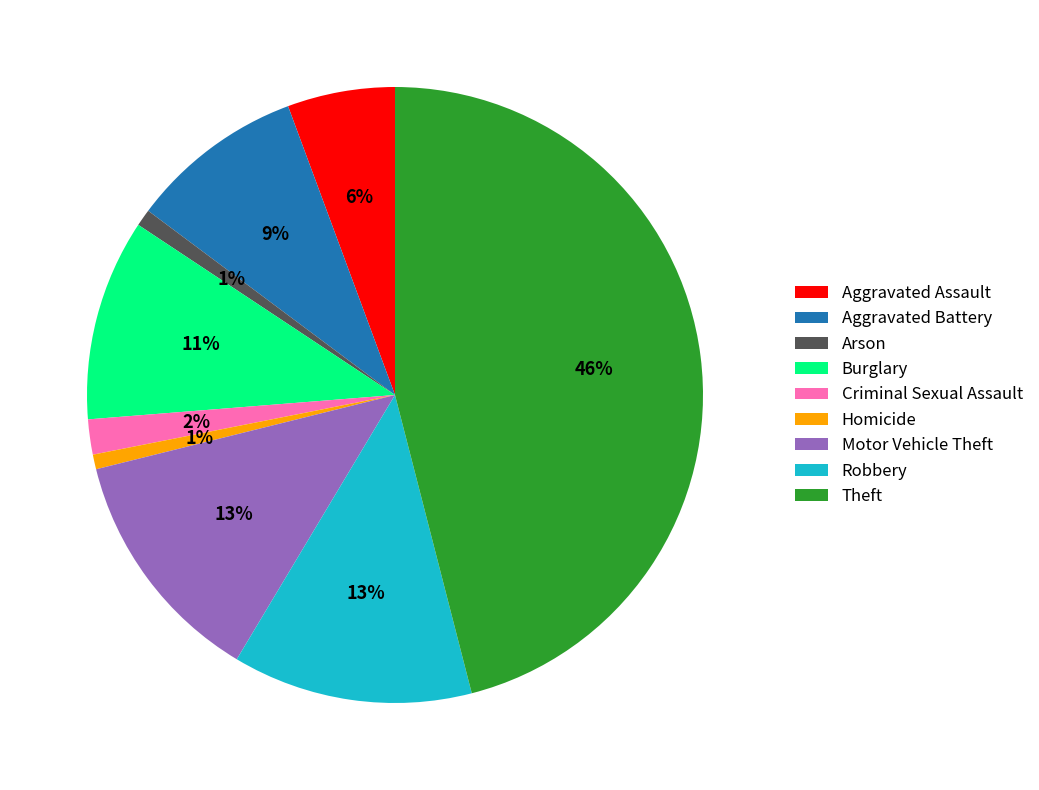

To the nearest percent, what portion does Motor Vehicle Theft represent?

13%